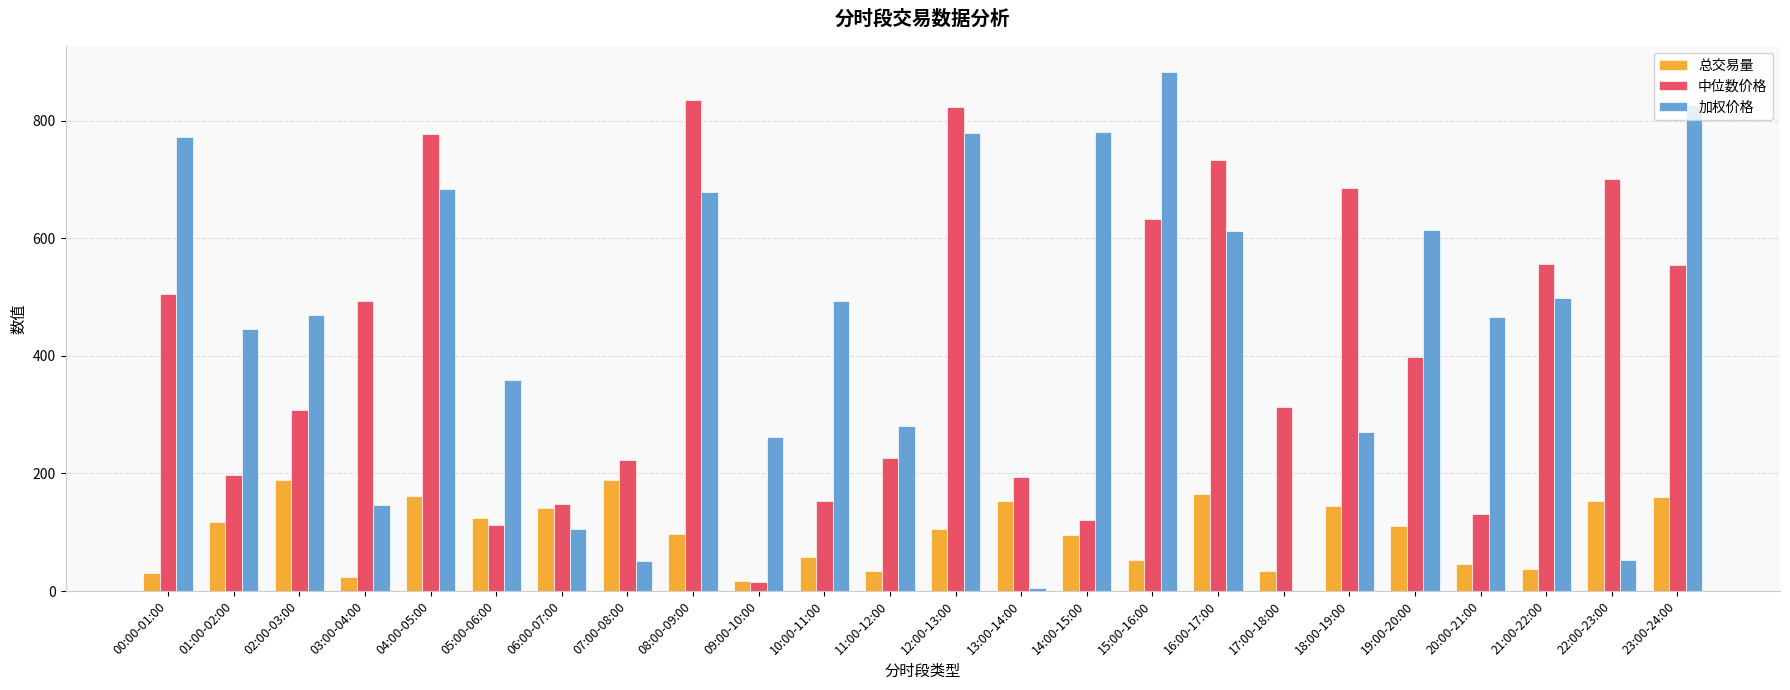

At which category does the chart reach its peak across all series?

15:00-16:00